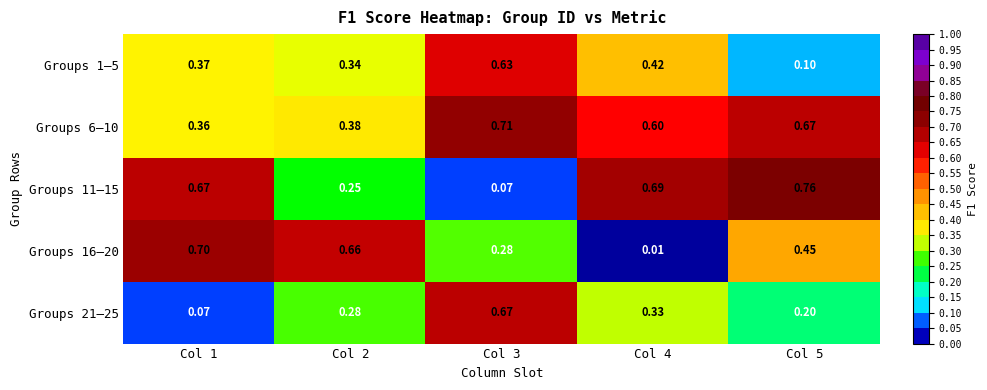

Is the value of Groups 16–20 at Col 1 greater than the value of Groups 1–5 at Col 1?

Yes